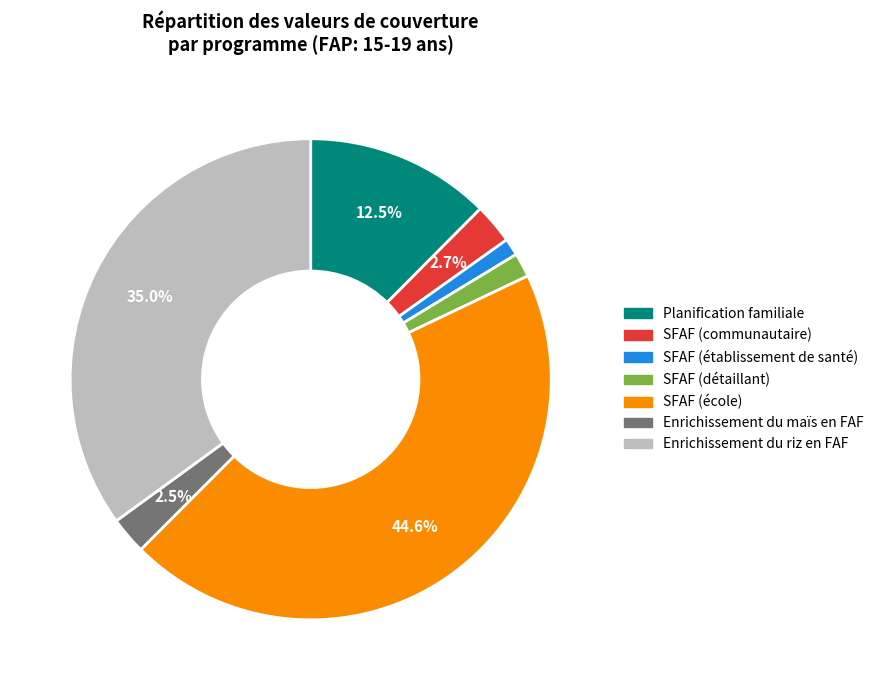

To the nearest percent, what portion does SFAF (communautaire) represent?

3%